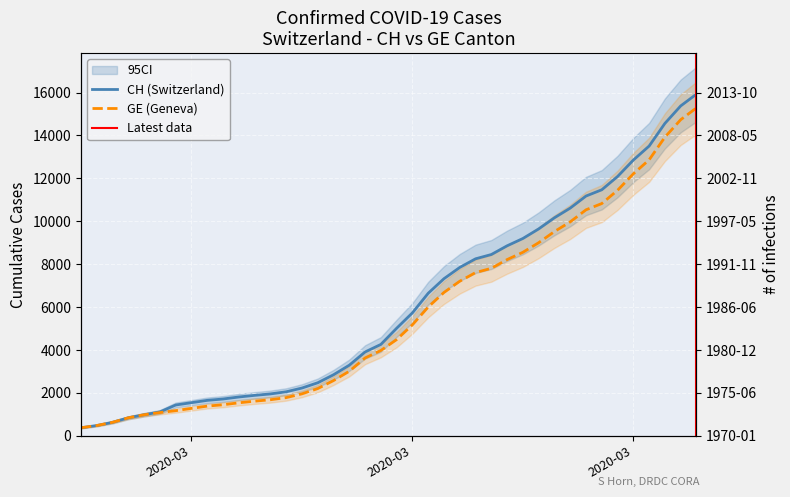

What is the maximum value for GE?

15284